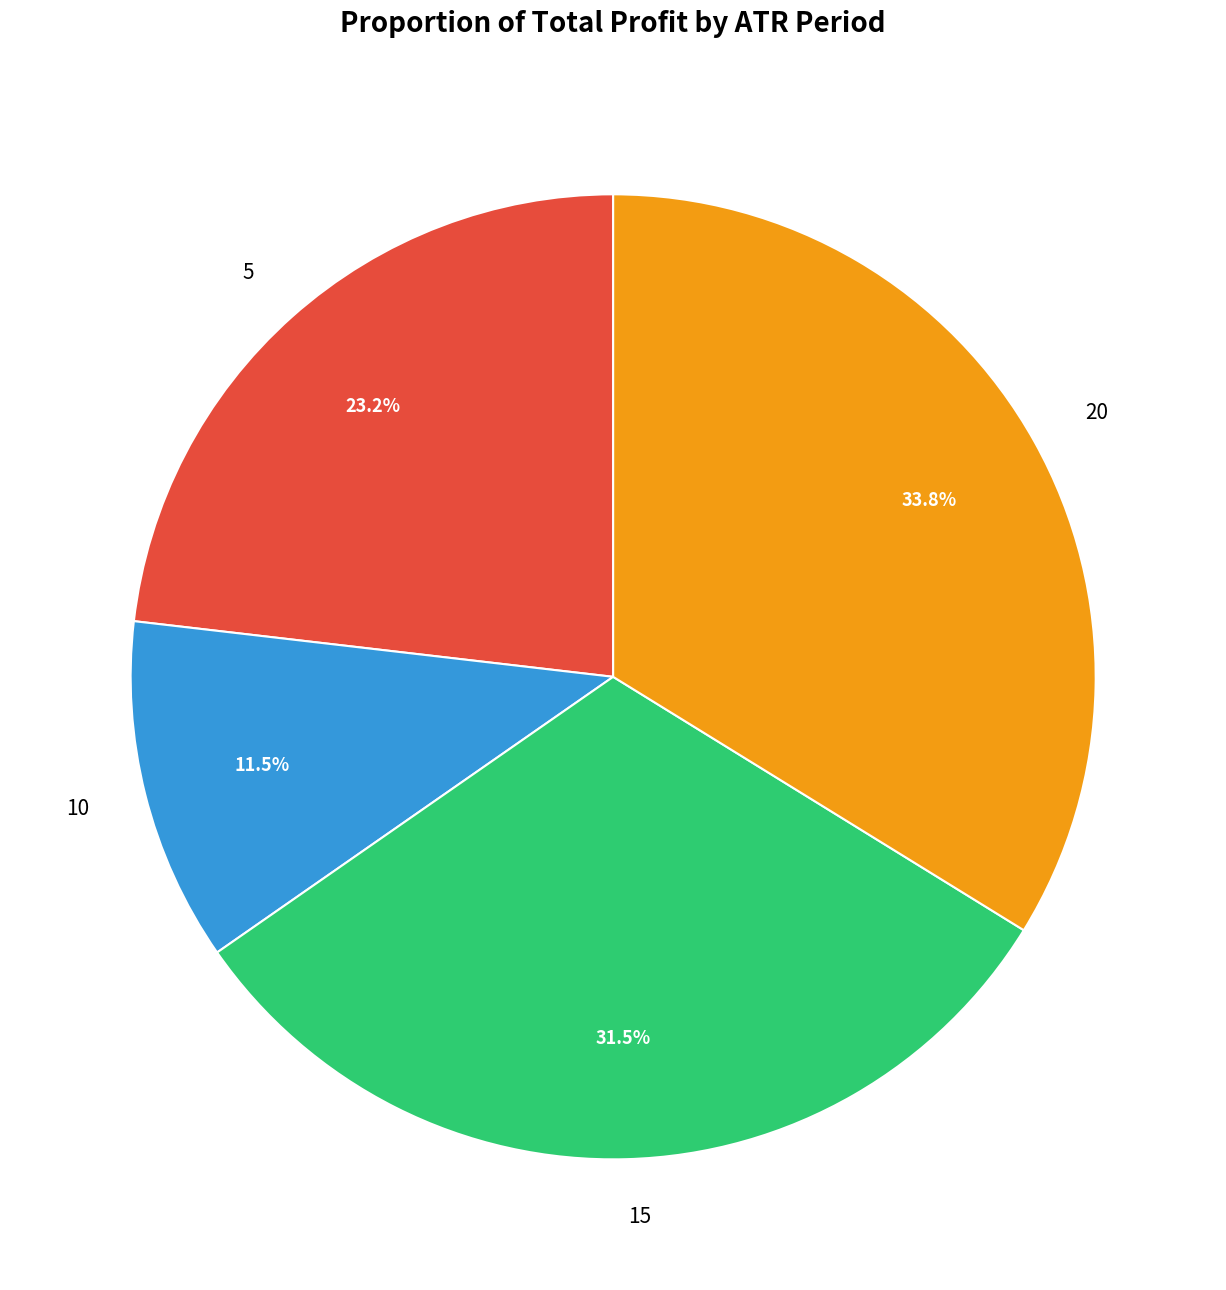

Rank the categories by value from highest to lowest.

20, 15, 5, 10